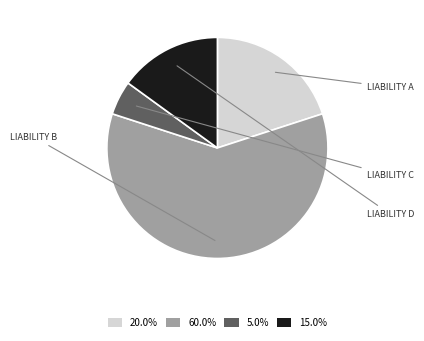

How many segments does this pie chart have?

4